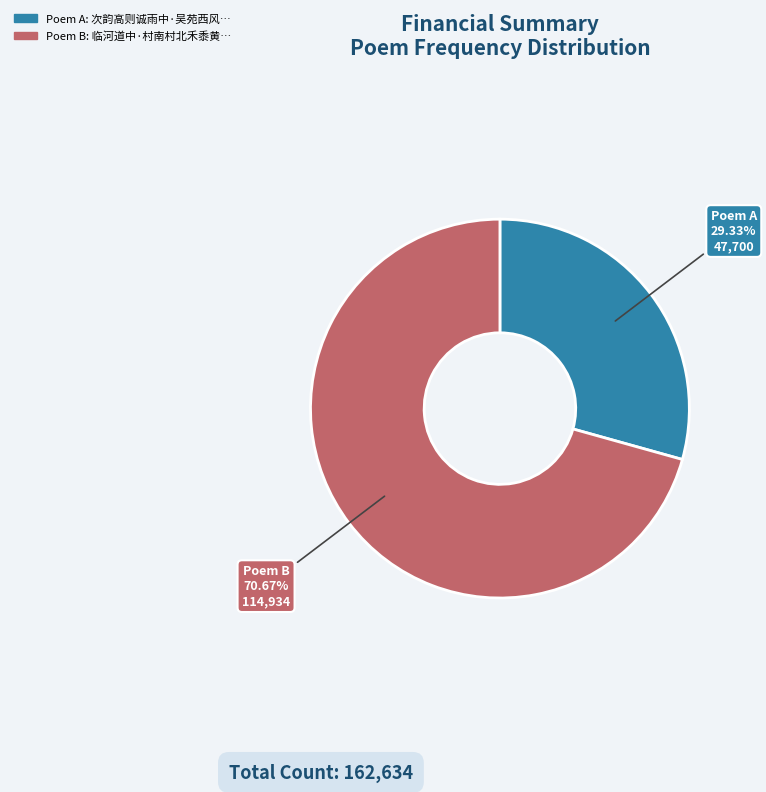

Approximately how many times larger is the value at Poem A compared to Poem B?

0.4